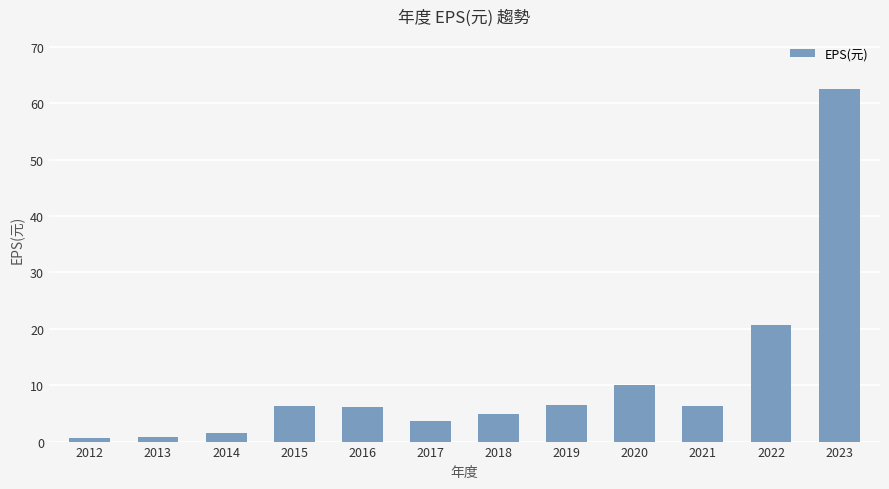

What is the change in value from 2018 to 2019?

+1.7